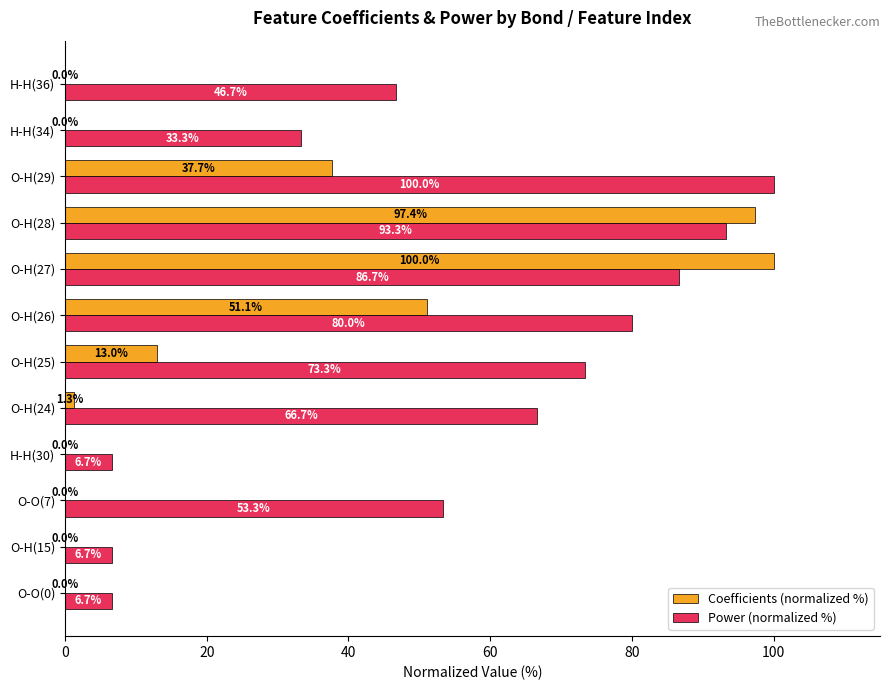

What is the sum of all Coefficients (normalized %) values?

300.5